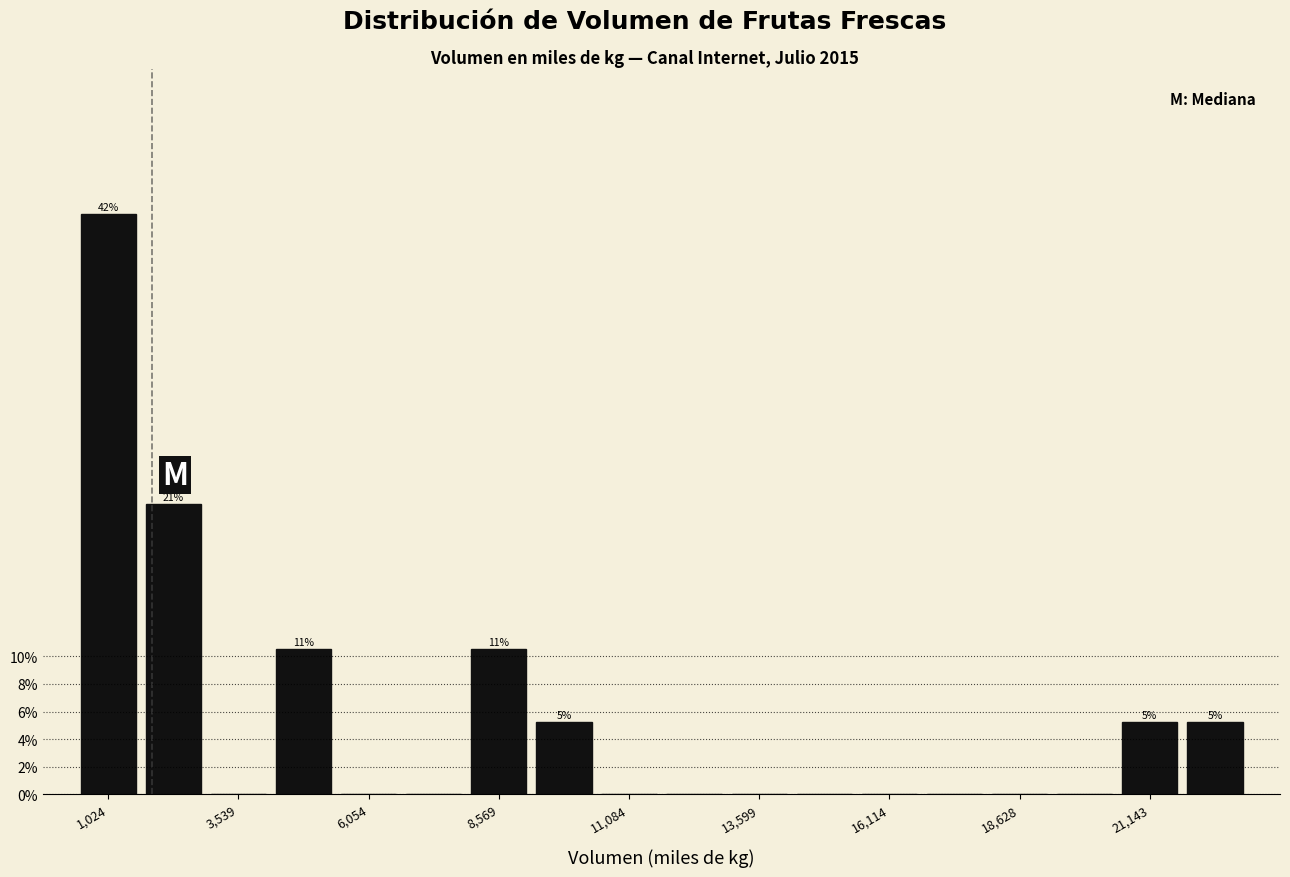

Around what value on the x-axis is the tallest bar? Give the approximate position of its centre, as read against the axis.

1000